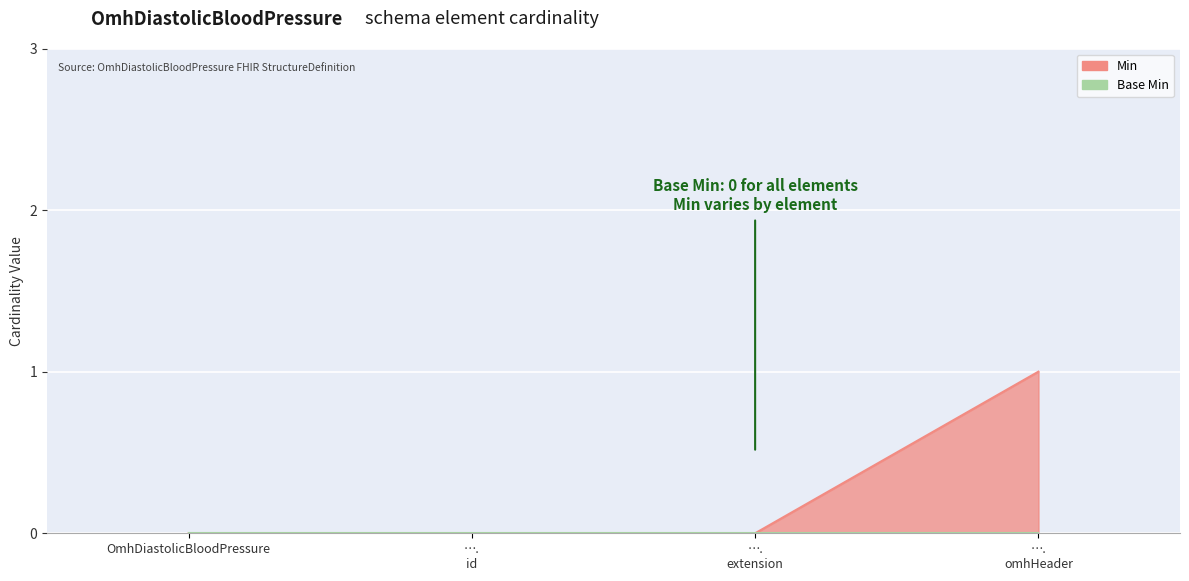

List the labels in order of value, smallest first.

OmhDiastolicBloodPressure, …. id, …. extension, …. omhHeader